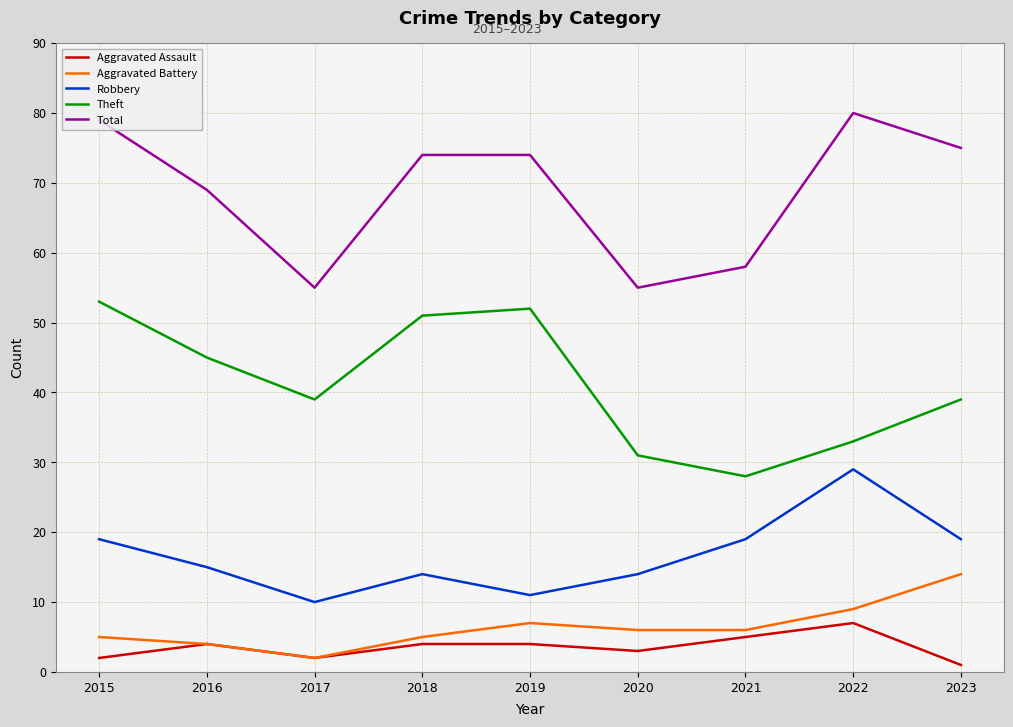

Where does the Theft series first go above 39?

2015